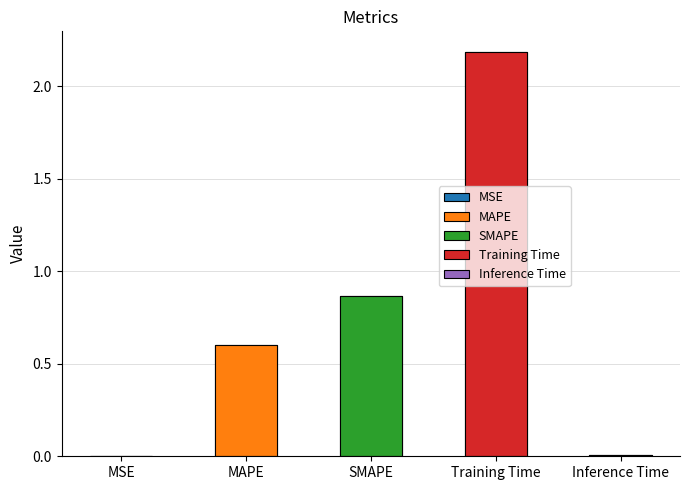

Which category has the lowest value across all series?

MSE